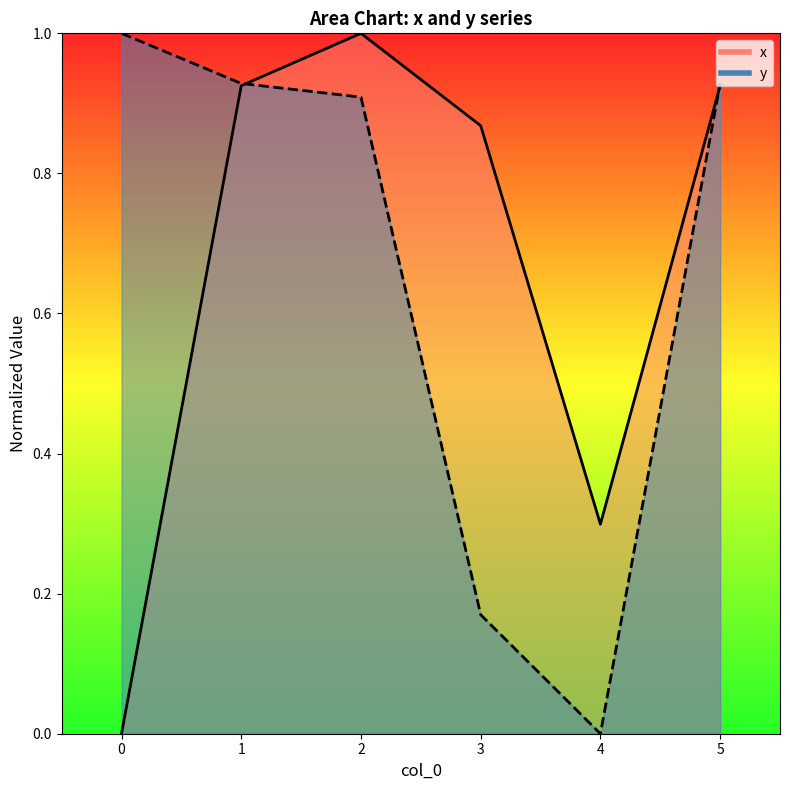

At which category does x reach its first local peak?

2